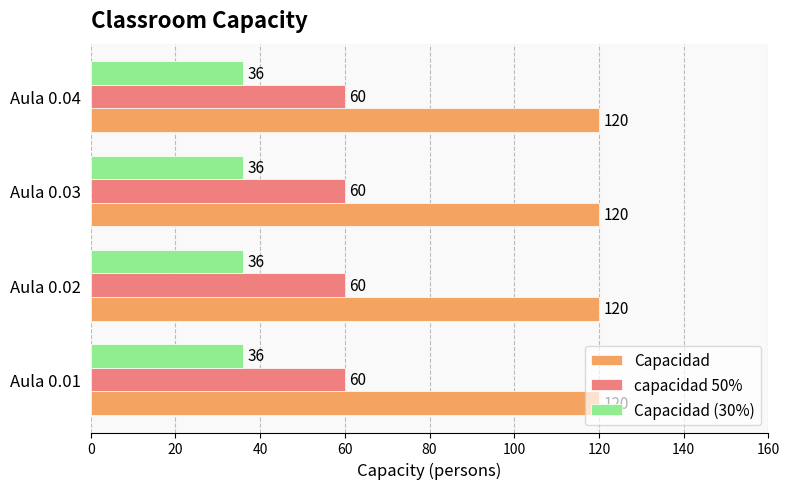

The value of capacidad 50% at Aula 0.04 is 60. True or false?

True